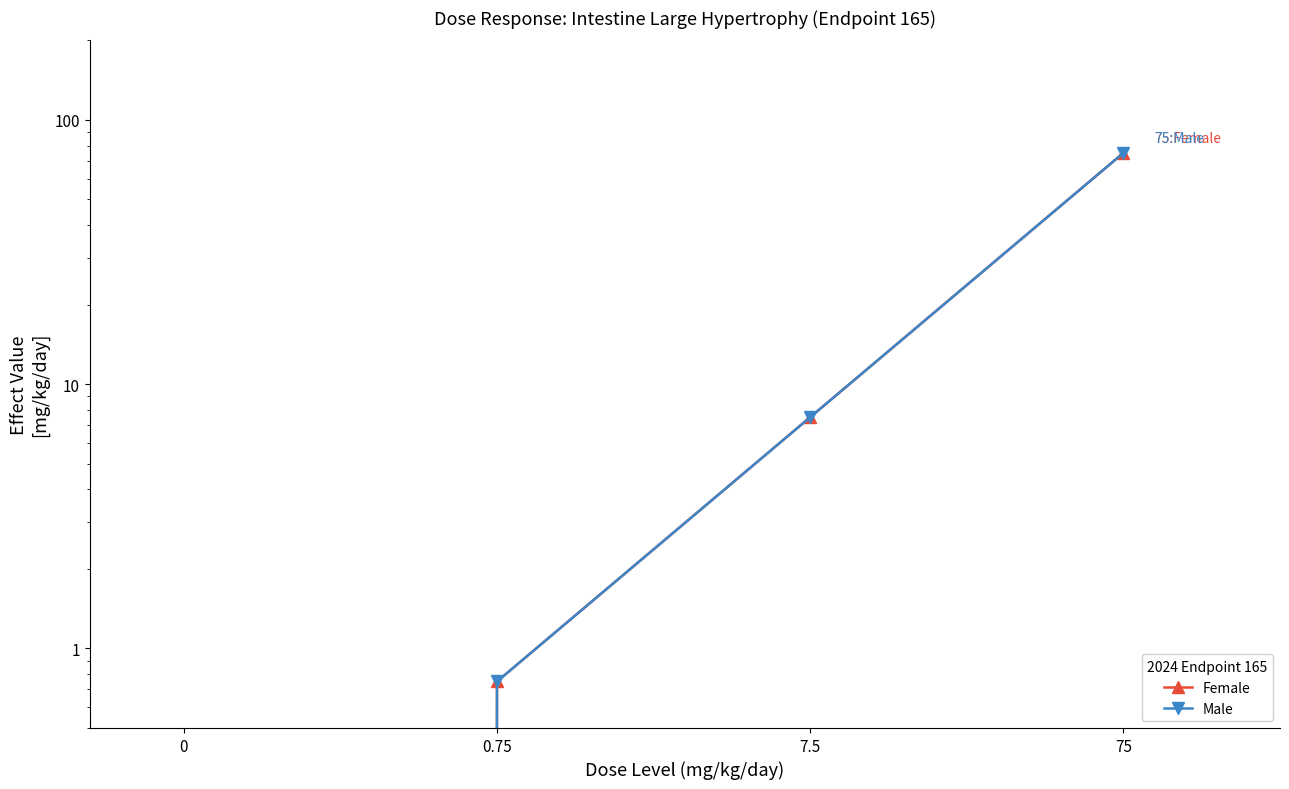

Which series has the largest total across all categories?

Female